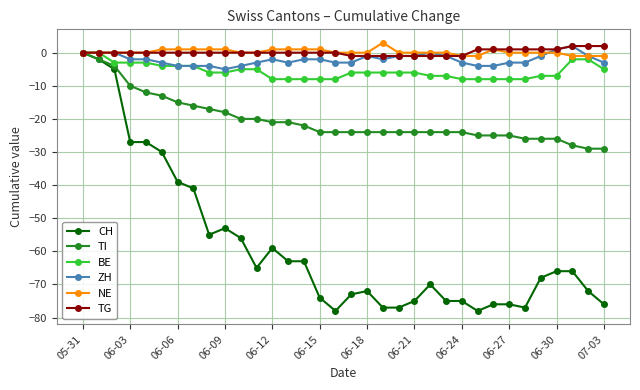

What is the value of the CH point at the 10th from the left?

-53